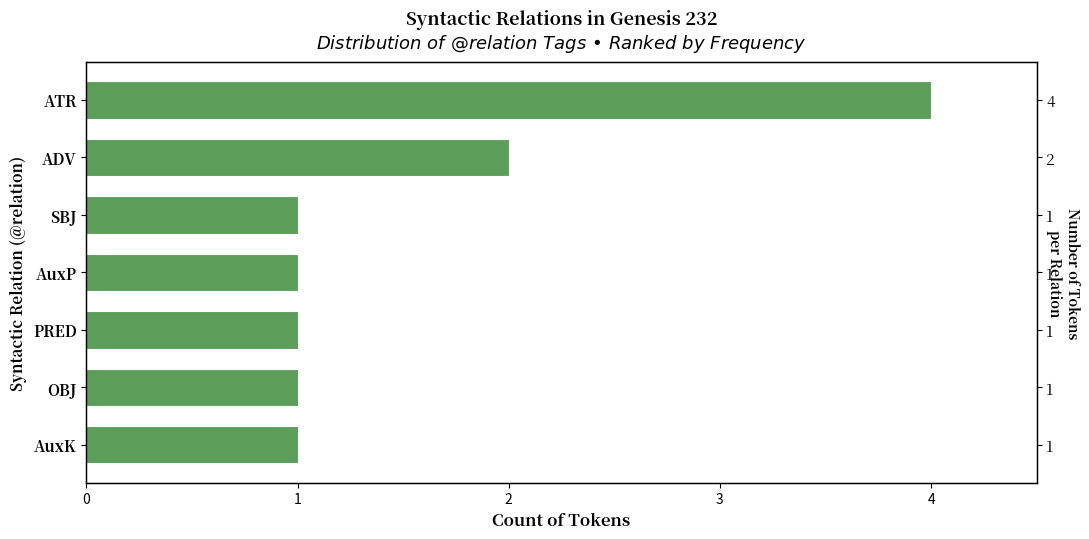

Are the bars horizontal?

Yes